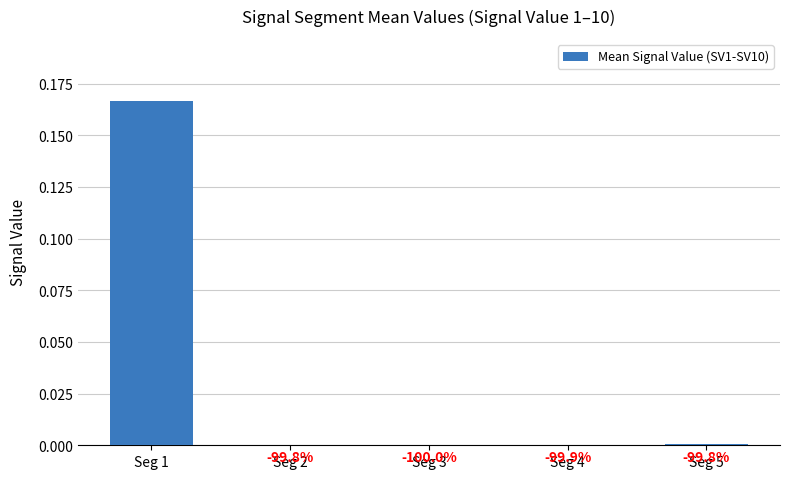

How many categories are shown in the chart?

5